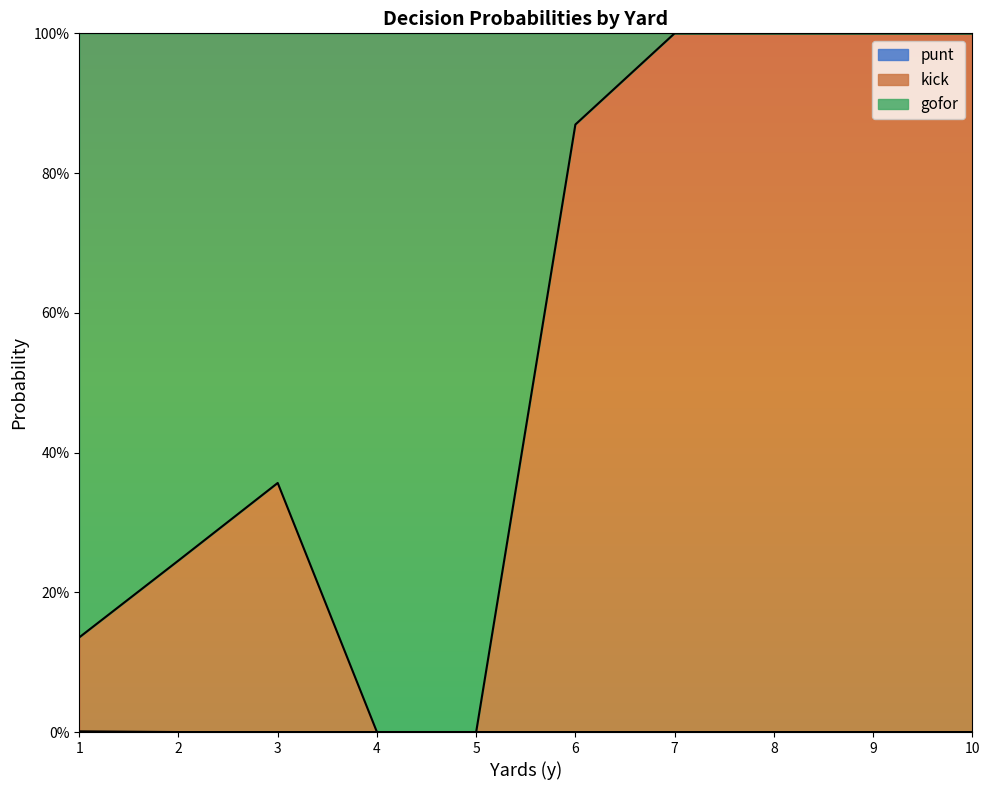

Which series changed the most between 2 and 8?

kick